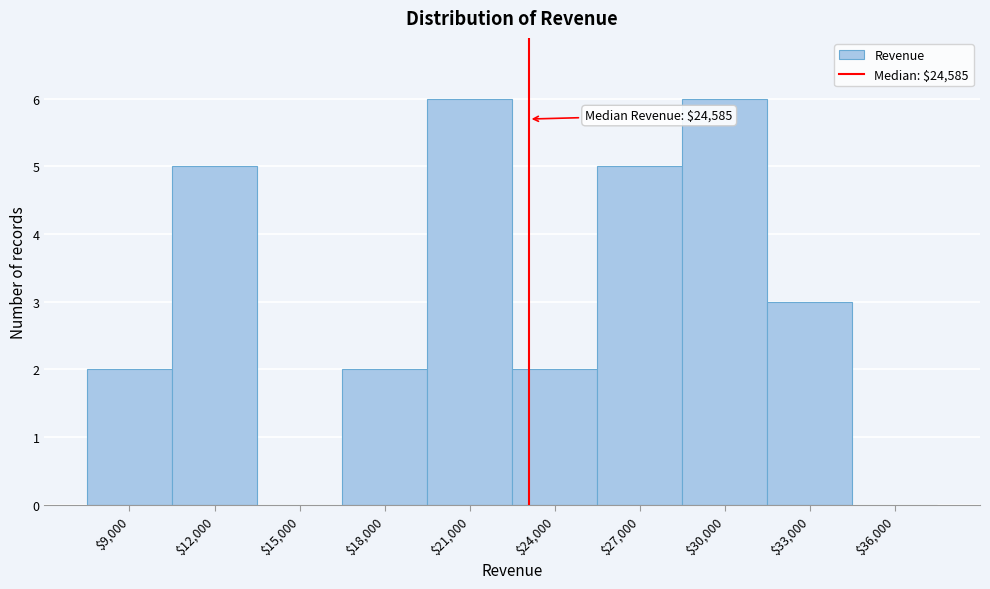

What is the sum of all values?

31